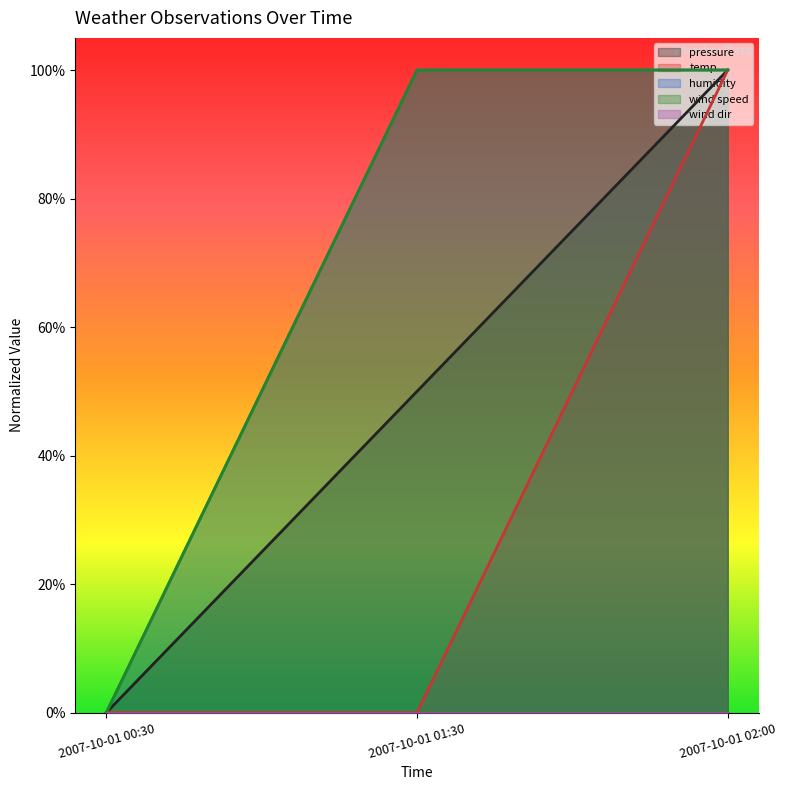

Is it true that humidity equals 0.4 at 2007-10-01 00:30?

False